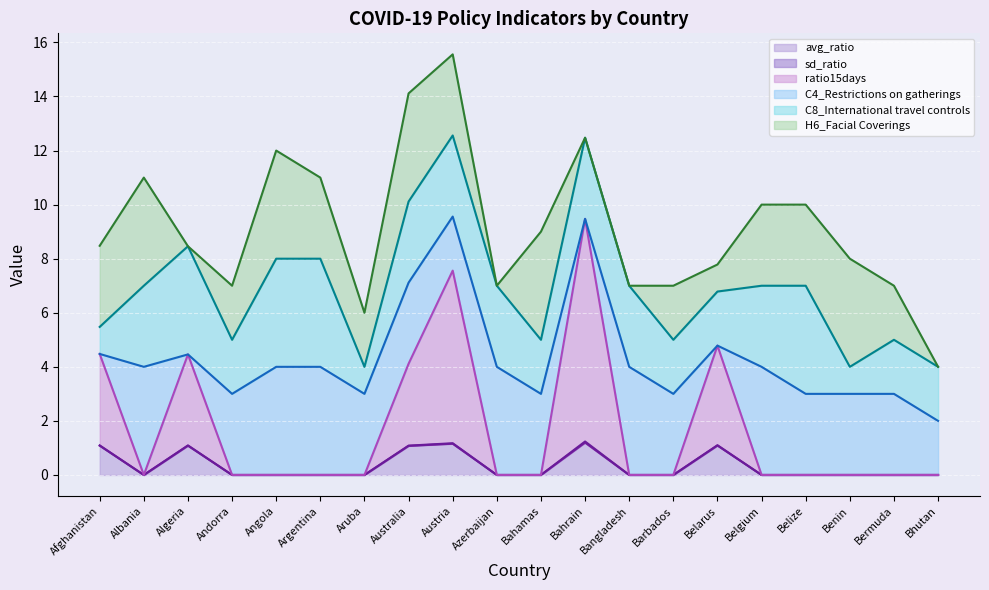

The value of avg_ratio at Belize is 0.0. True or false?

True